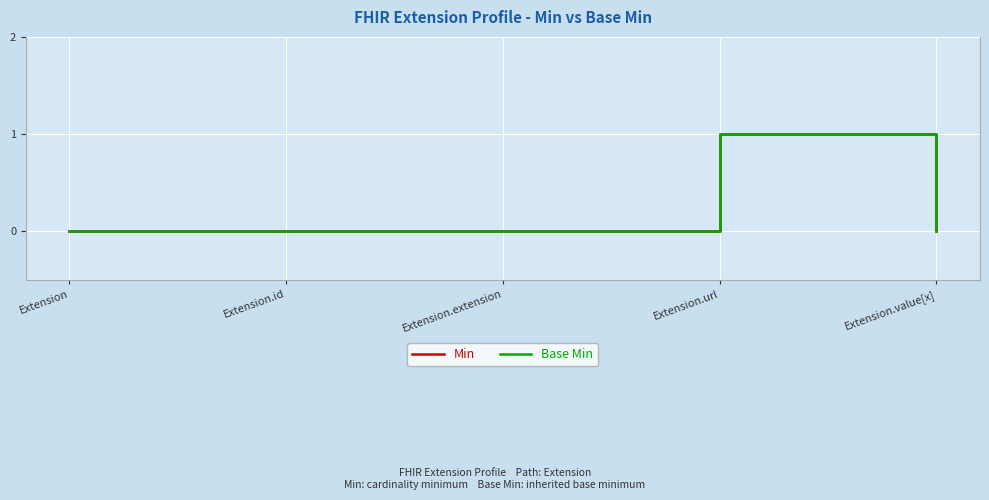

Does the chart have visible grid lines?

Yes